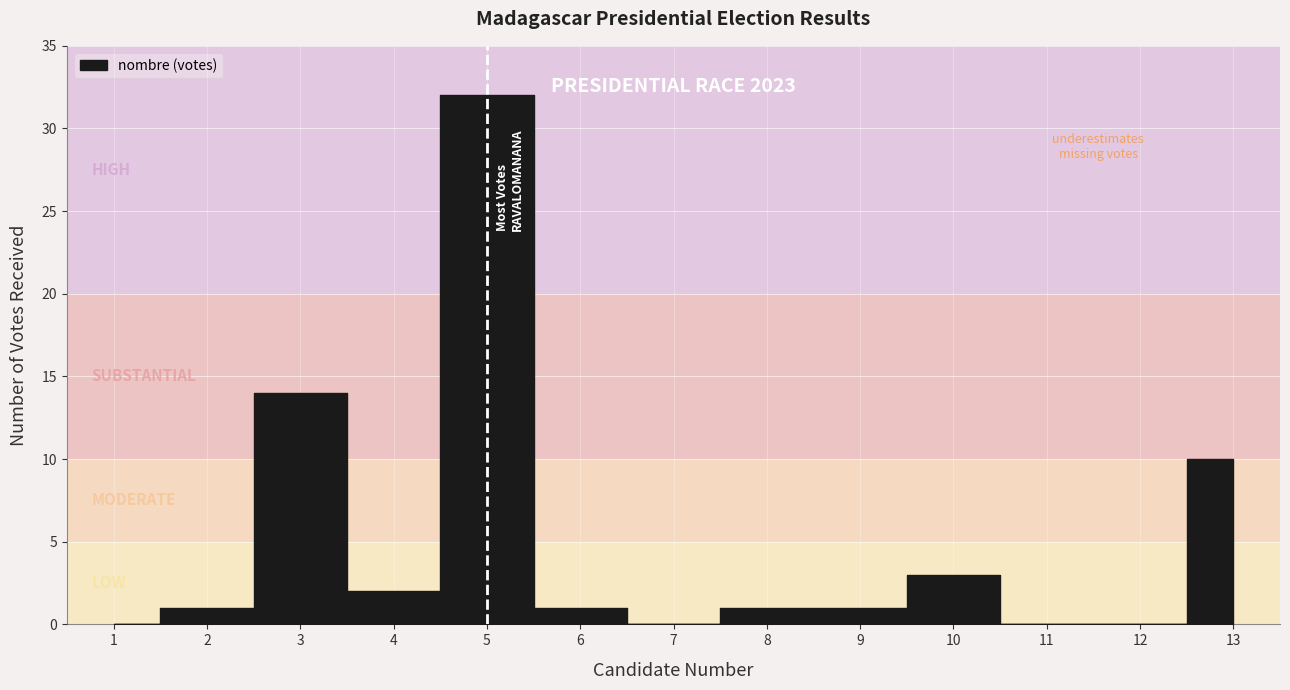

Is this an area chart (filled region under the line)?

No